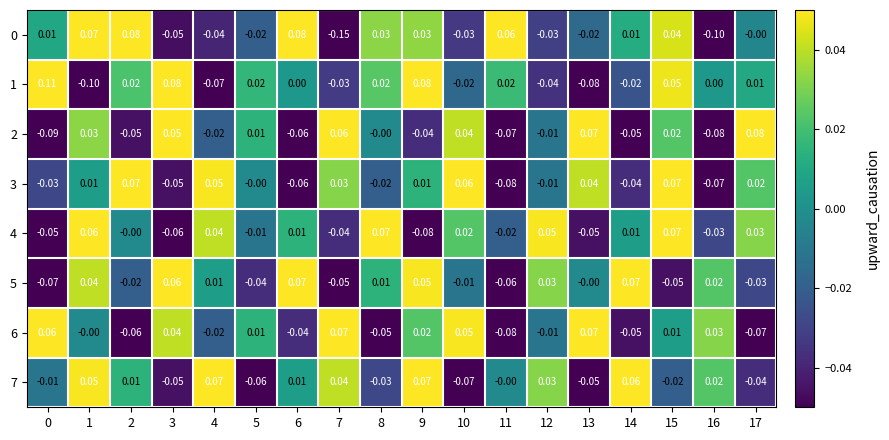

Is the value of 2 at 13 greater than the value of 3 at 14?

Yes